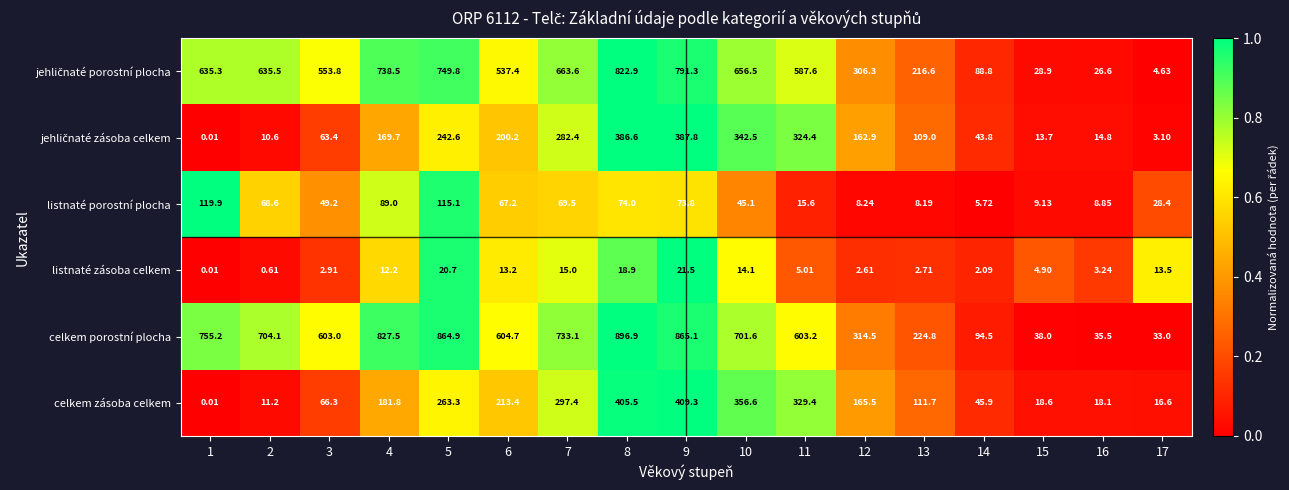

Which series changed the most between 2 and 16?

celkem porostní plocha